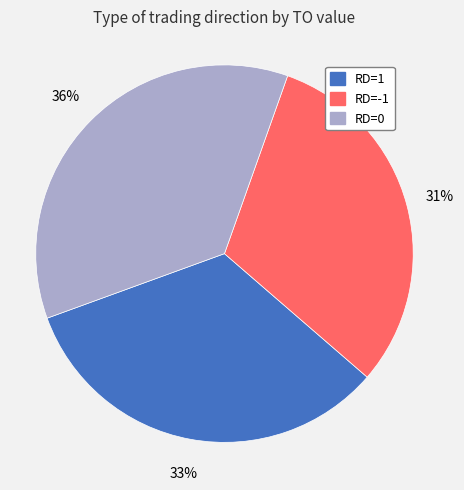

Is there a majority slice in this chart?

No